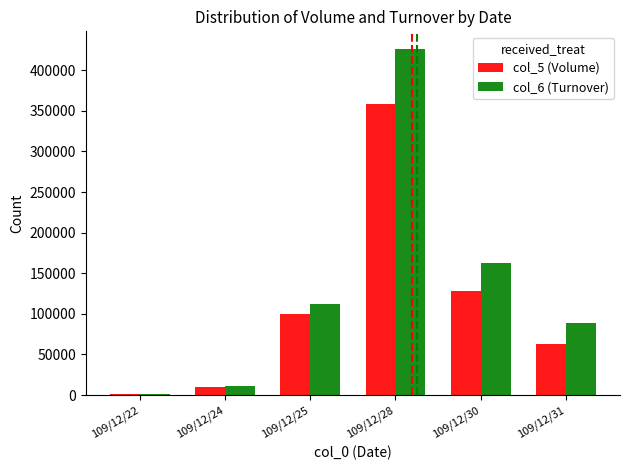

What is the average value of the col_5 (Volume) series?

110000